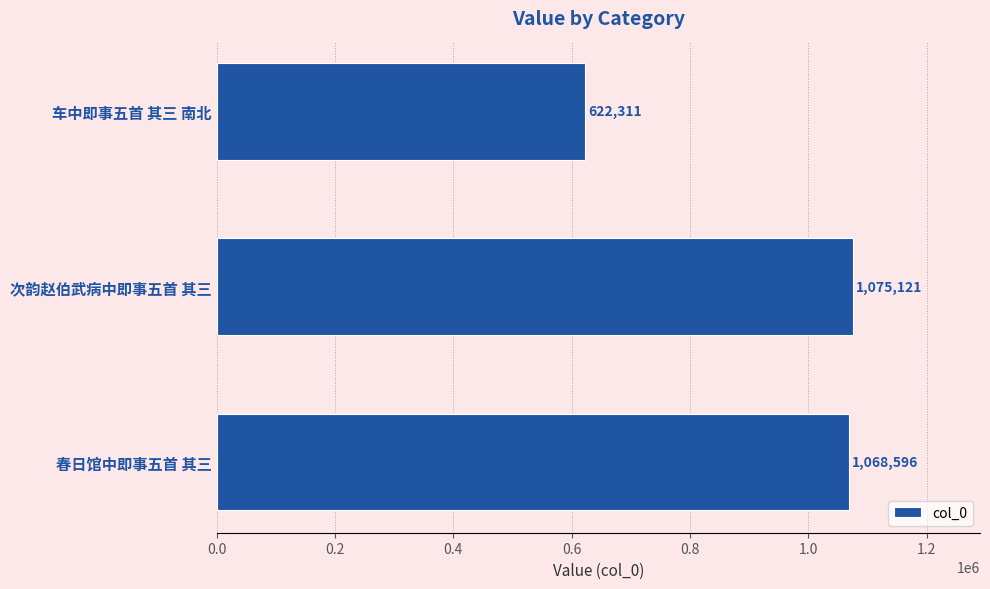

How many distinct data groups are displayed?

1